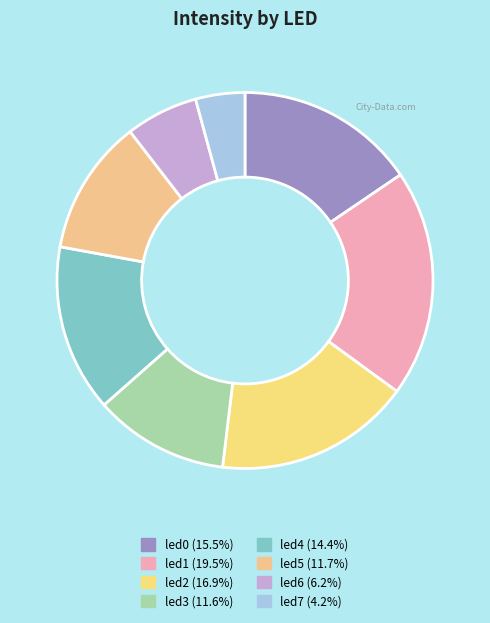

Does led3 account for over 50% of the chart?

No